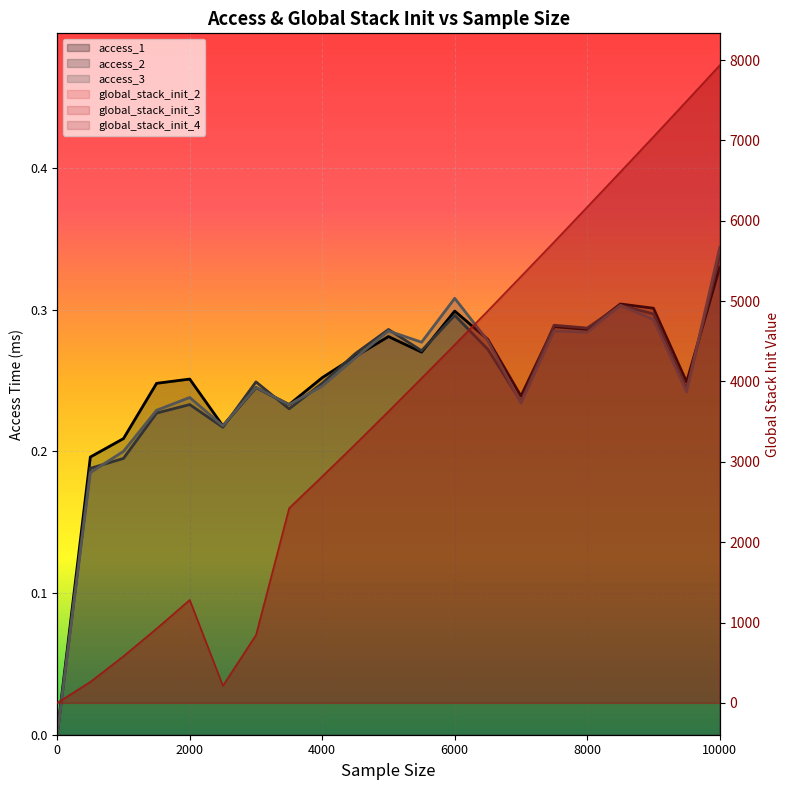

Where do access_1 and global_stack_init_2 first cross each other?

0 and 500